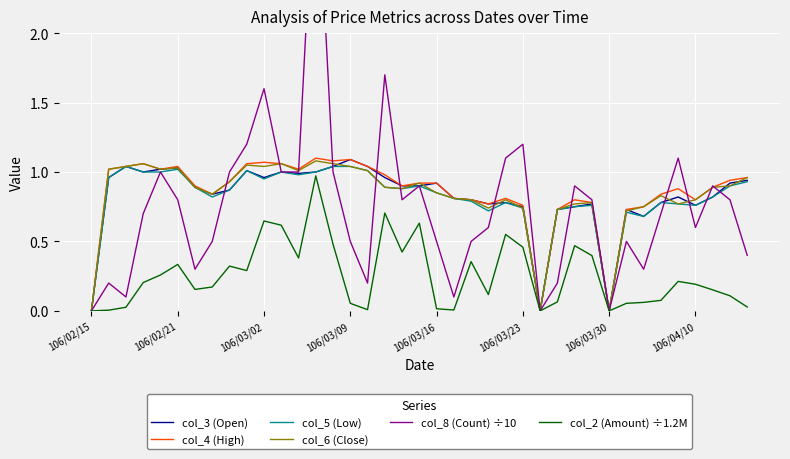

Rank the categories by col_4 (High) value from highest to lowest.

13, 15, 14, 10, 106/03/09, 9, 11, 106/03/02, 106/03/23, 16, 106/02/21, 106/03/16, 12, 17, 38, 37, 8, 19, 20, 106/03/30, 18, 36, 34, 106/04/10, 33, 21, 24, 22, 28, 35, 29, 23, 25, 32, 27, 31, 106/02/15, 26, 30